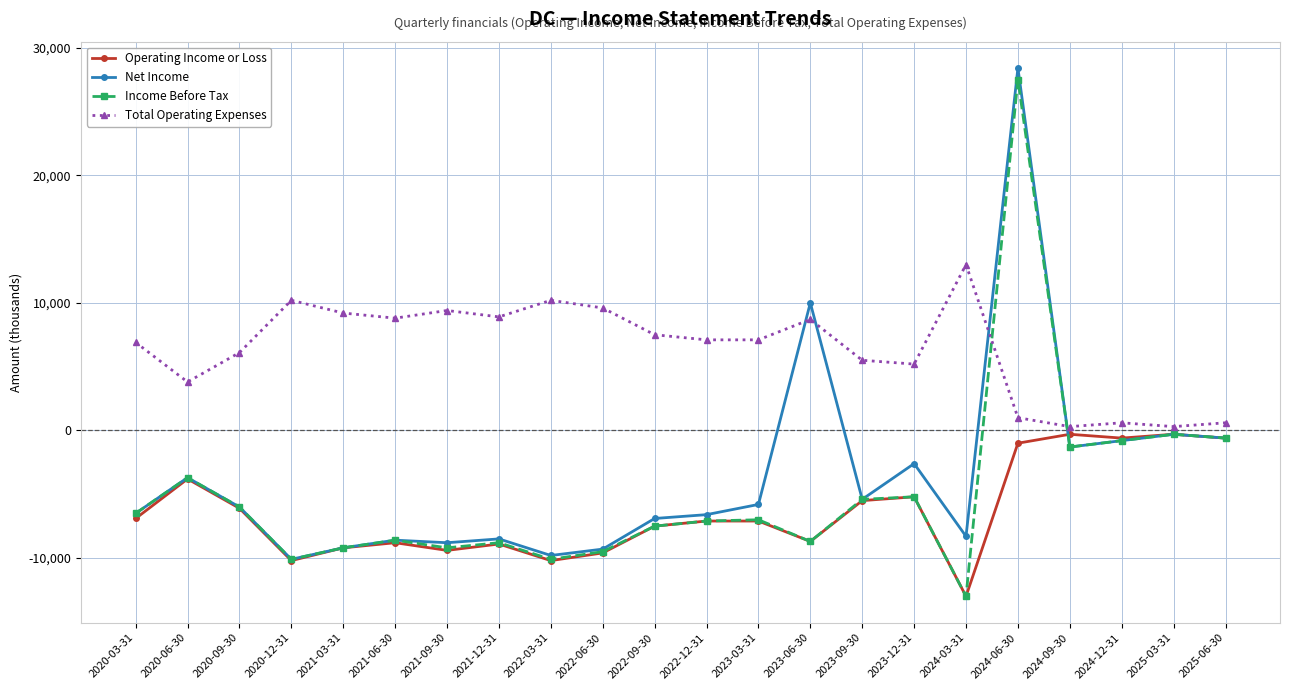

At which category does the chart reach its minimum across all series?

2024-03-31